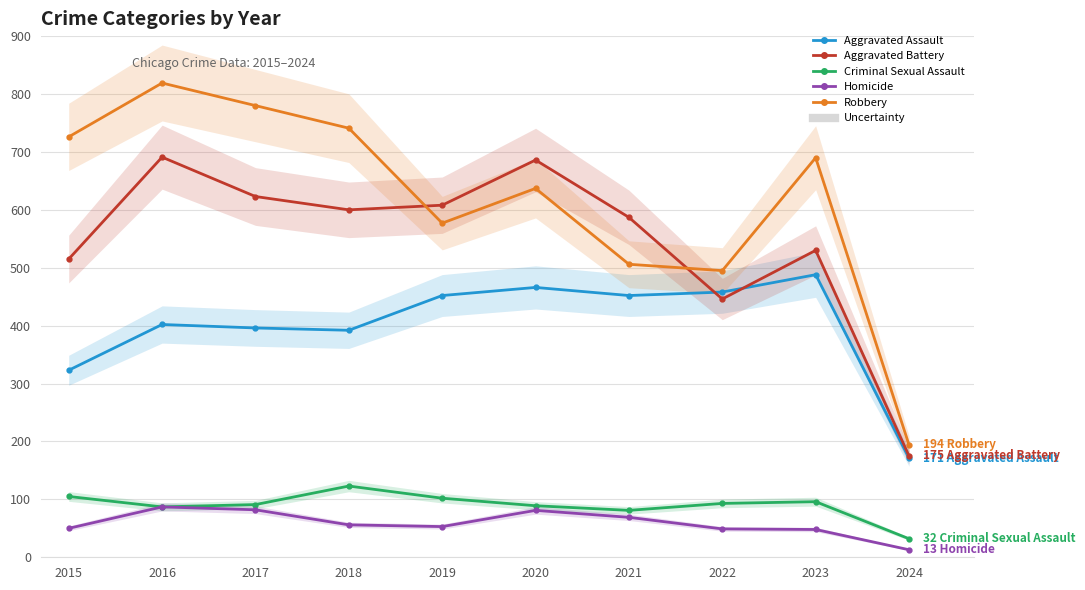

What is the value of the Aggravated Battery point at the 5th from the left?

608